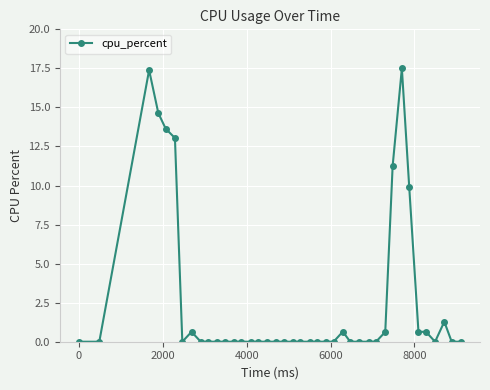

Count the number of data series in this chart.

1